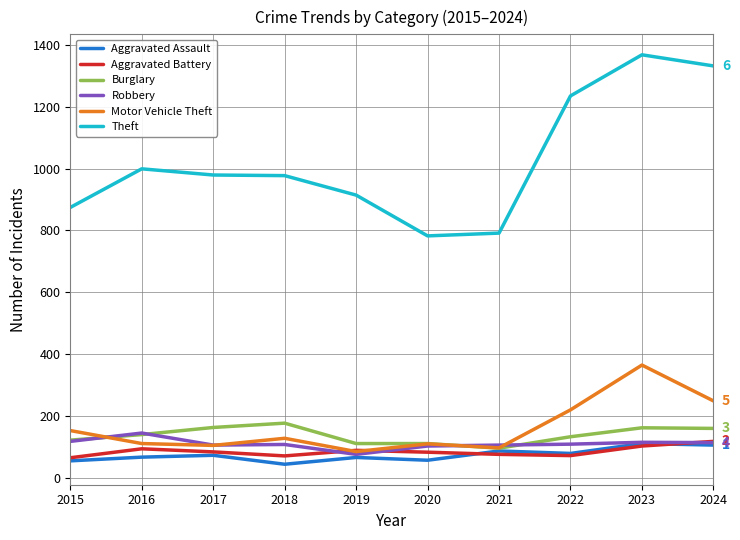

What is the difference between the maximum and second lowest values in the Aggravated Assault series?

56